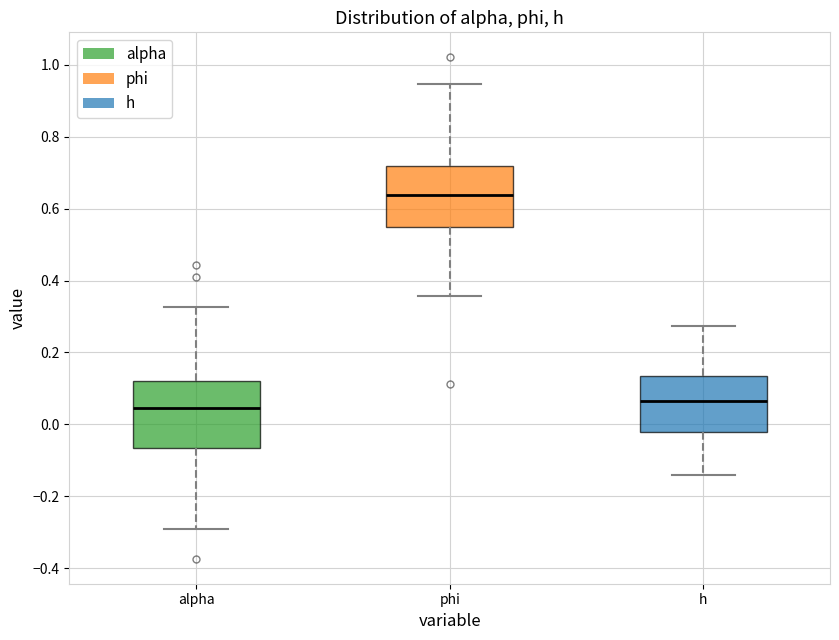

Which box is the tallest, from its lower edge to its upper edge?

alpha